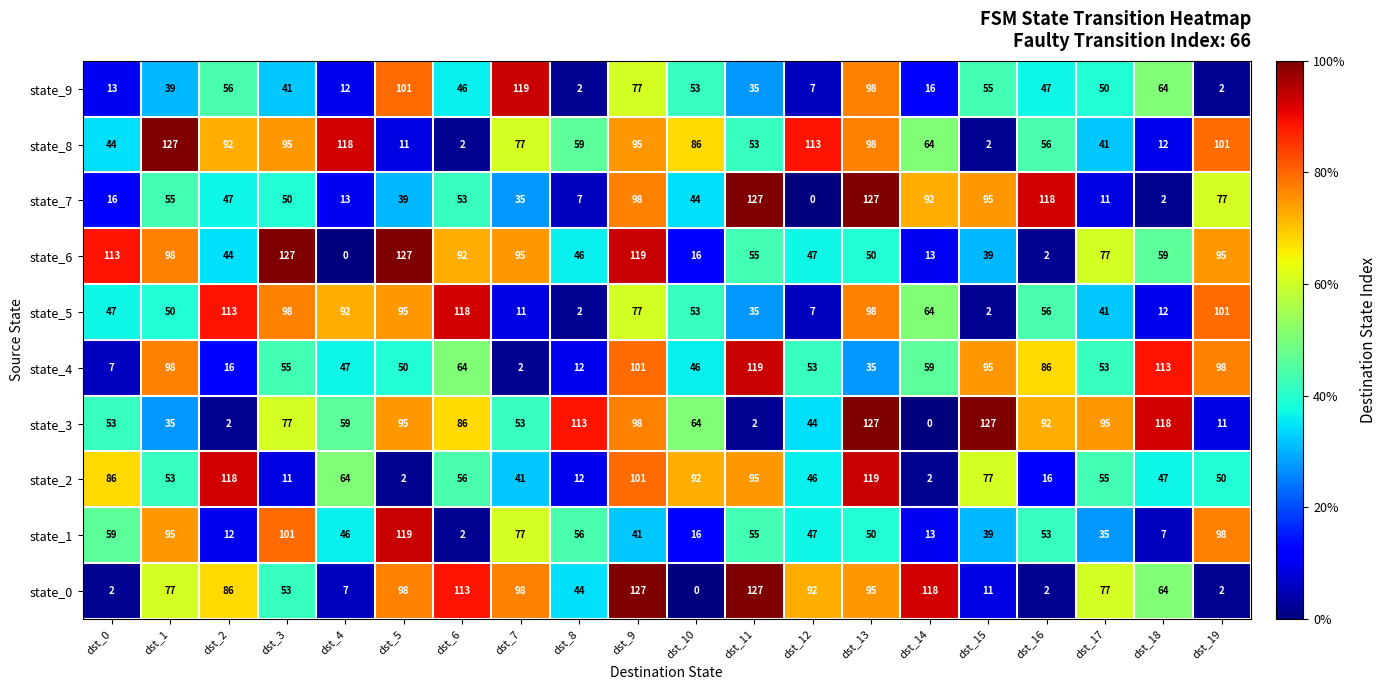

What is the difference between the state_6 values at dst_11 and dst_18?

4